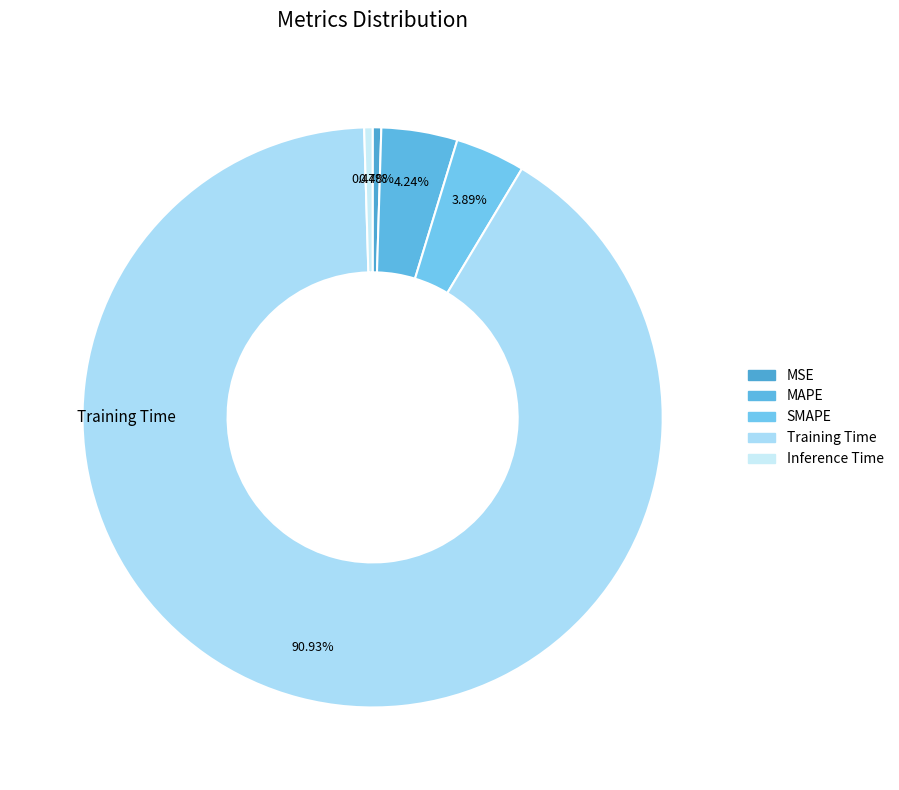

To the nearest percent, what is the difference between the Training Time and MAPE slice percentages?

87%